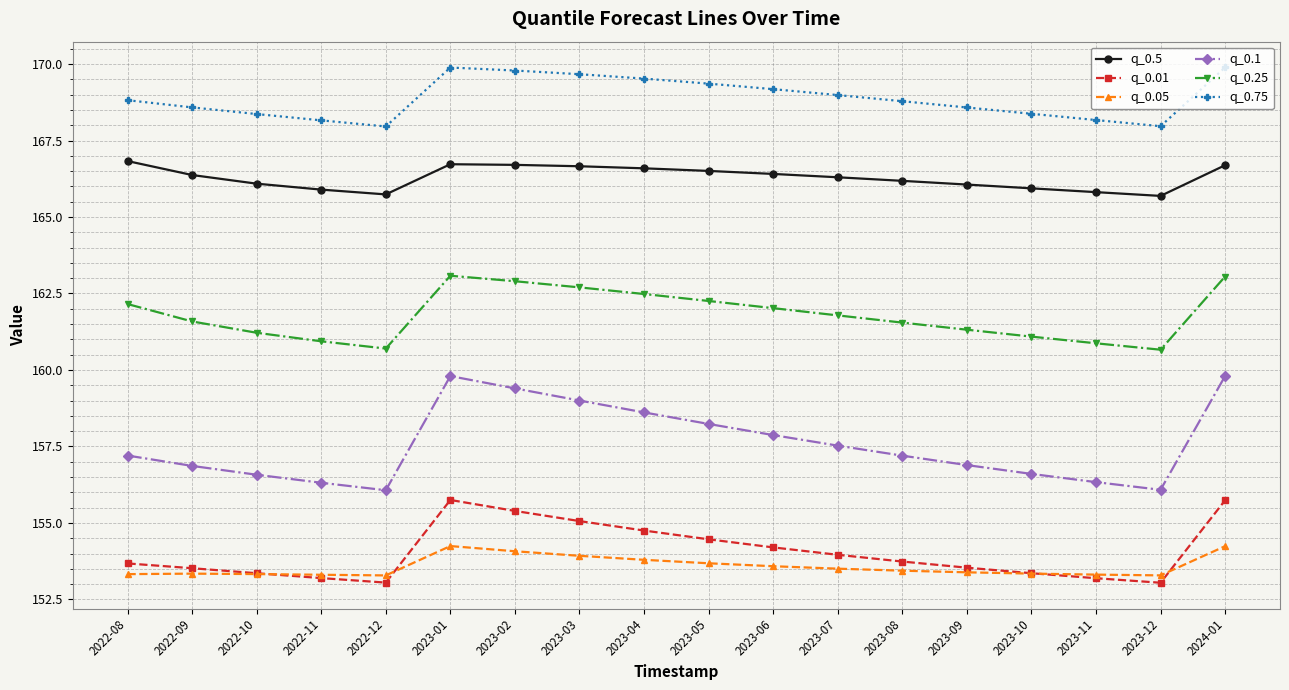

What is the value of the q_0.5 point at the 9th from the left?

166.6